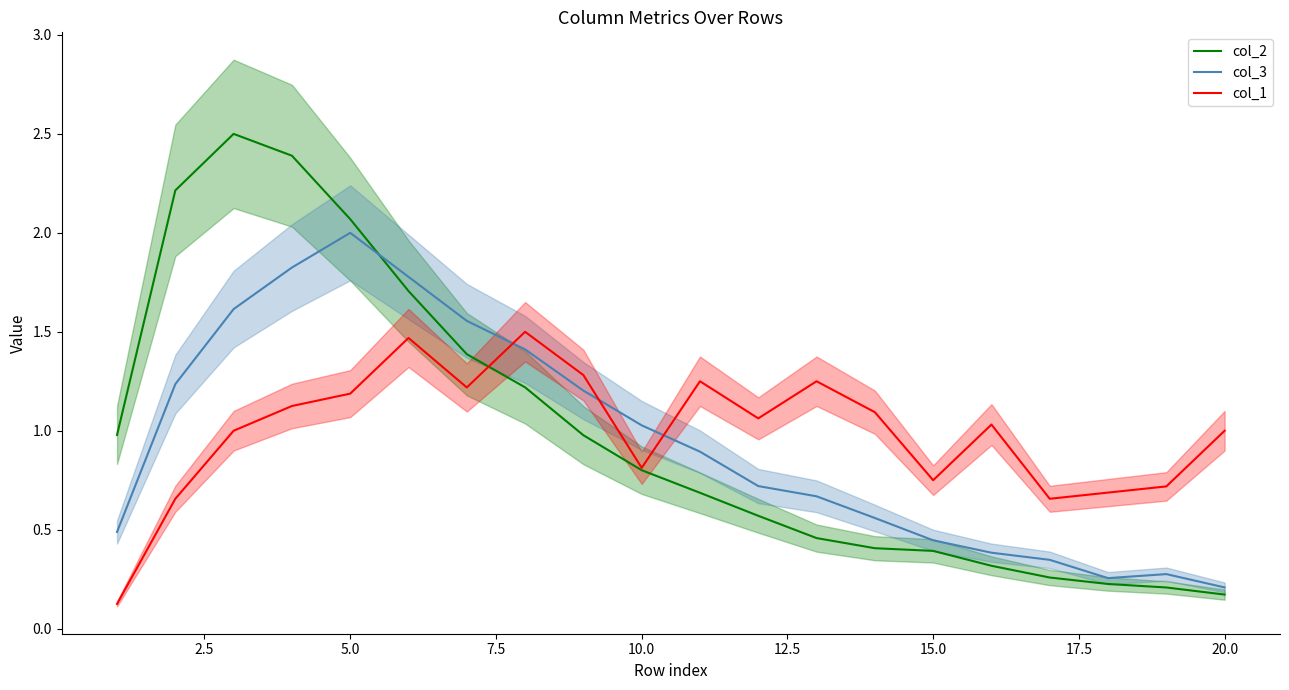

What is the difference between the maximum and minimum values in the col_3 series?

1.8